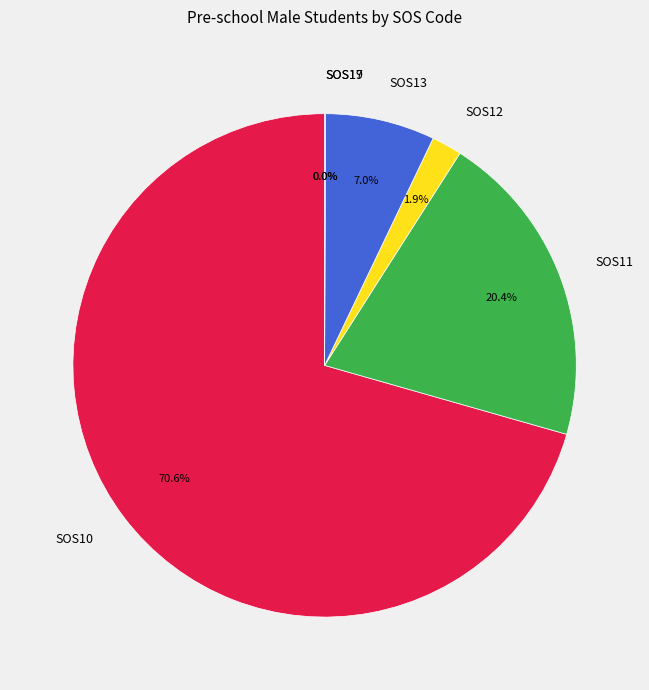

Which has a higher value, SOS11 or SOS13?

SOS11